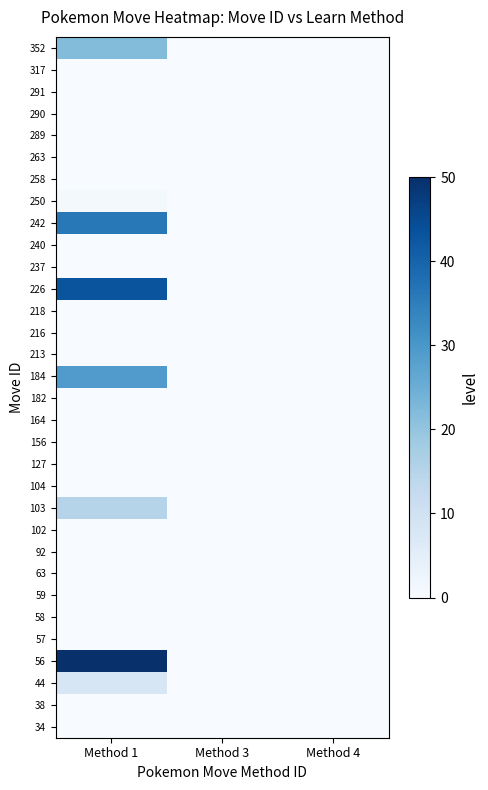

What is the greatest value displayed?

50